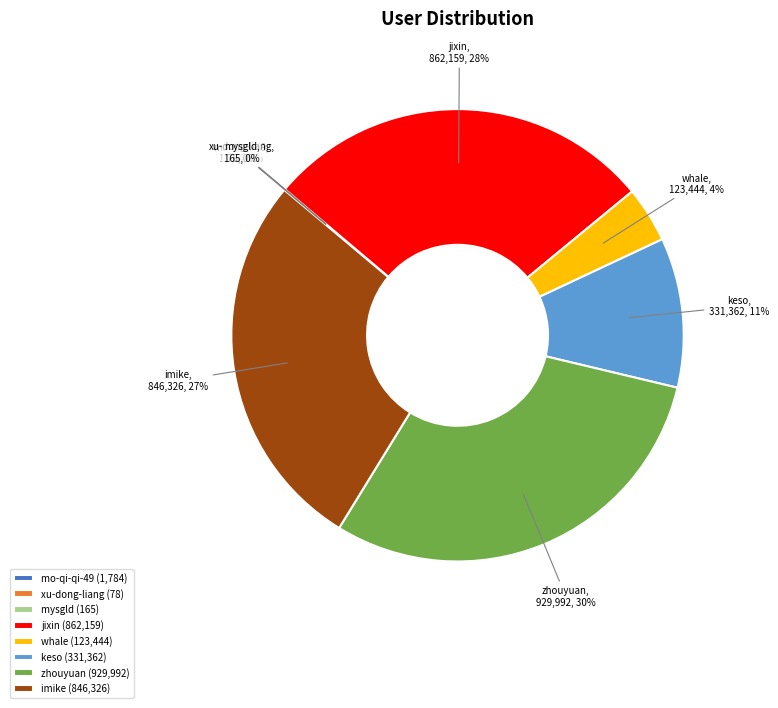

To the nearest percent, what is the difference between the zhouyuan and keso slice percentages?

19%